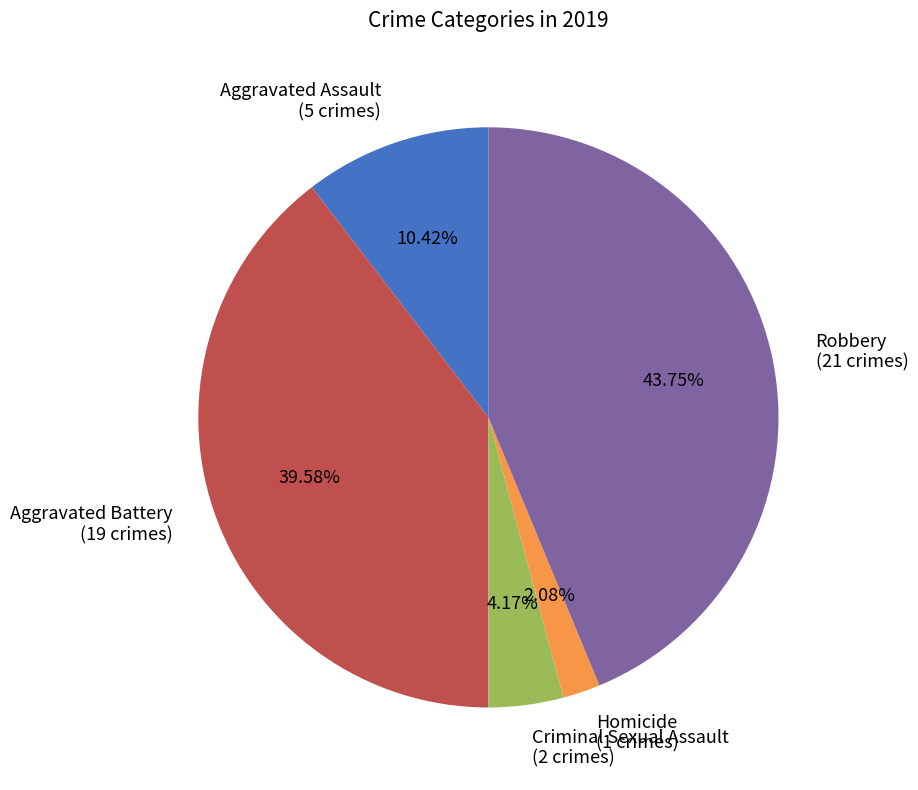

To the nearest percent, what is the difference between the Criminal Sexual Assault and Homicide slice percentages?

2%